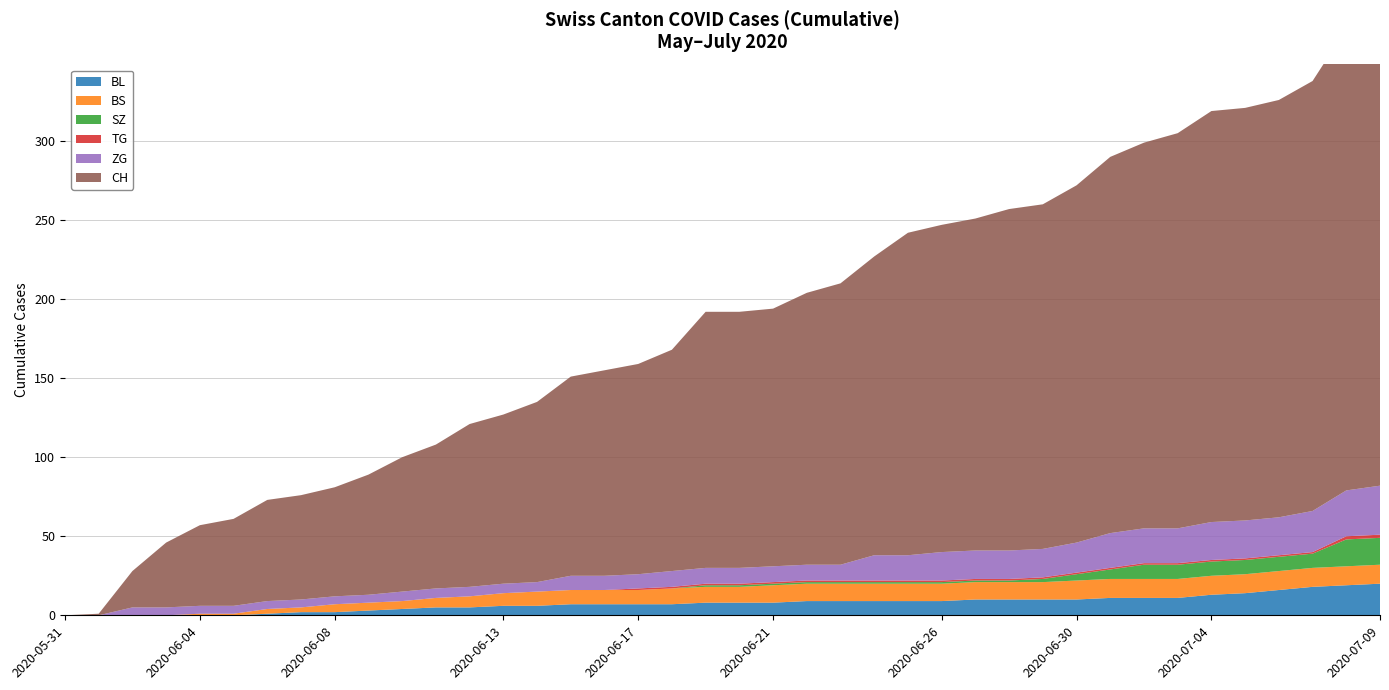

Reading left to right, transcribe all the data shown in this chart.

BL: 0	0	0	0	0	0	1	2	2	3	4	5	5	6	6	7	7	7	7	8	8	8	9	9	9	9	9	10	10	10	10	11	11	11	13	14	16	18	19	20
BS: 0	0	0	0	1	1	3	3	5	5	5	6	7	8	9	9	9	9	10	10	10	11	11	11	11	11	11	11	11	11	12	12	12	12	12	12	12	12	12	12
SZ: 0	0	0	0	0	0	0	0	0	0	0	0	0	0	0	0	0	0	0	1	1	1	1	1	1	1	1	1	1	2	4	6	9	9	9	9	9	9	17	17
TG: 0	0	0	0	0	0	0	0	0	0	0	0	0	0	0	0	0	1	1	1	1	1	1	1	1	1	1	1	1	1	1	1	1	1	1	1	1	1	2	2
ZG: 0	0	5	5	5	5	5	5	5	5	6	6	6	6	6	9	9	9	10	10	10	10	10	10	16	16	18	18	18	18	19	22	22	22	24	24	24	26	29	31
CH: 0	1	23	41	51	55	64	66	69	76	85	91	103	107	114	126	130	133	140	162	162	163	172	178	189	204	207	210	216	218	226	238	244	250	260	261	264	272	292	303